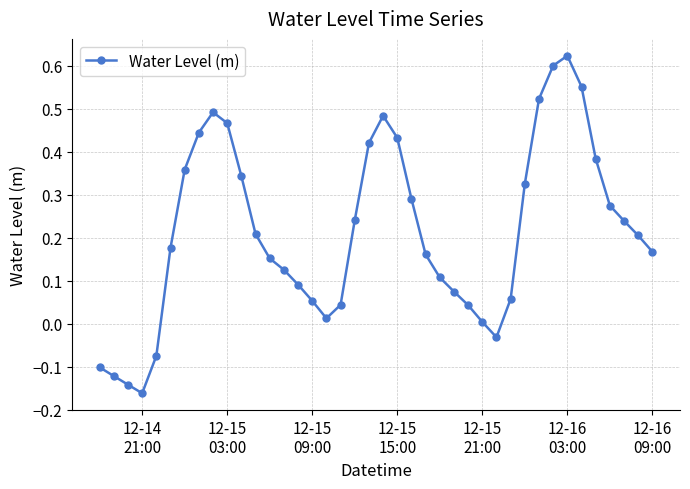

True or false: there are more than 1 points higher than both neighbors.

True